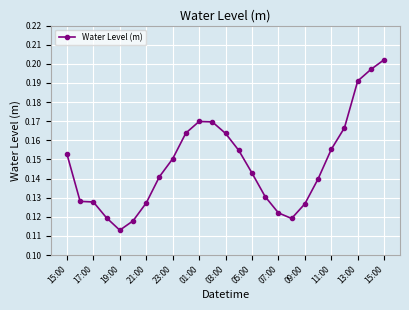

What is the sum of all values?

3.7